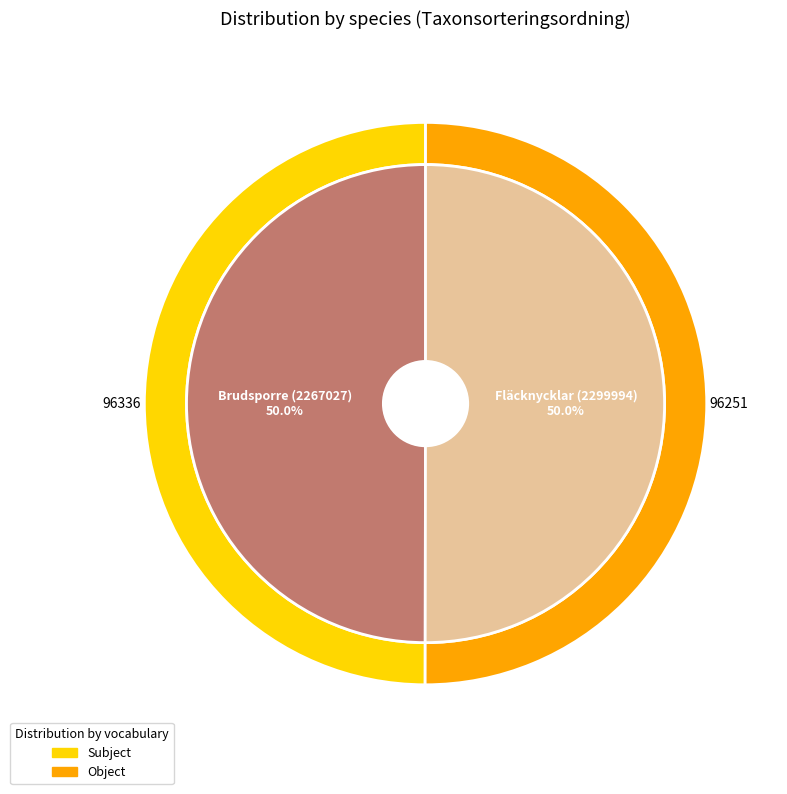

Do Brudsporre (2267027) and Fläcknycklar (2299994) together represent more than half of the pie?

Yes